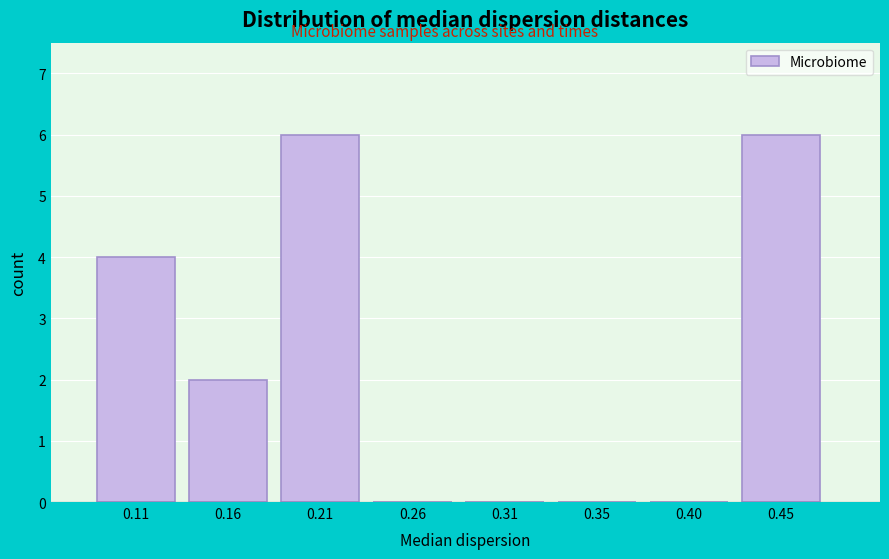

Reading left to right, transcribe all the data shown in this chart.

0.11=4	0.16=2	0.21=6	0.26=0	0.31=0	0.35=0	0.40=0	0.45=6